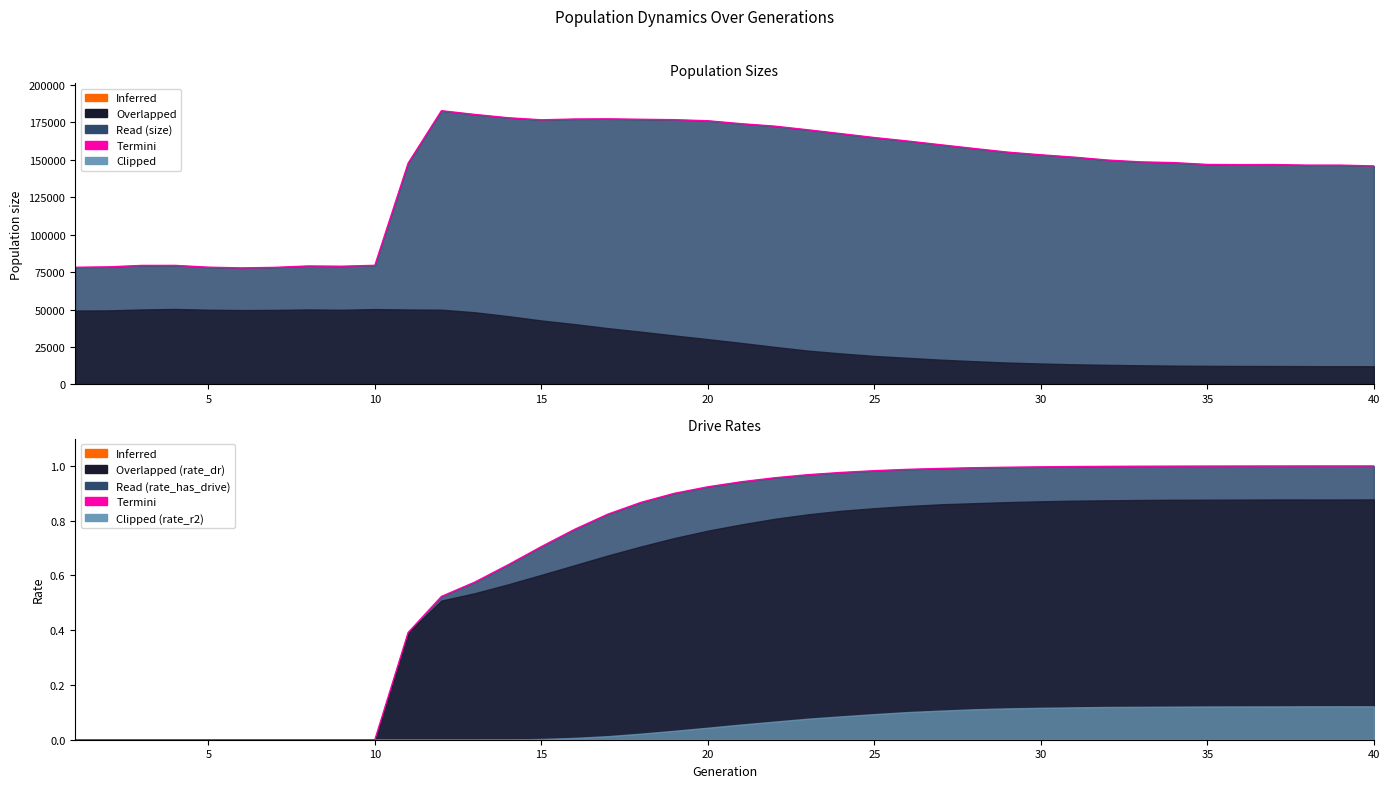

What is the sum of the rate_r2 values at 16 and 24?

0.1